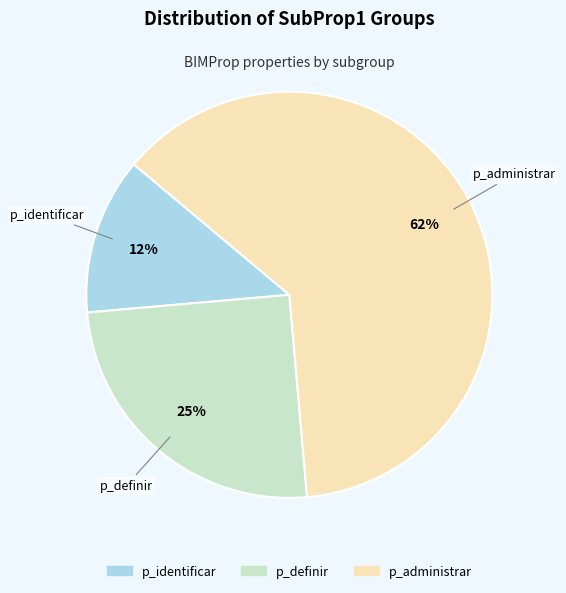

Does any single category account for the majority?

Yes